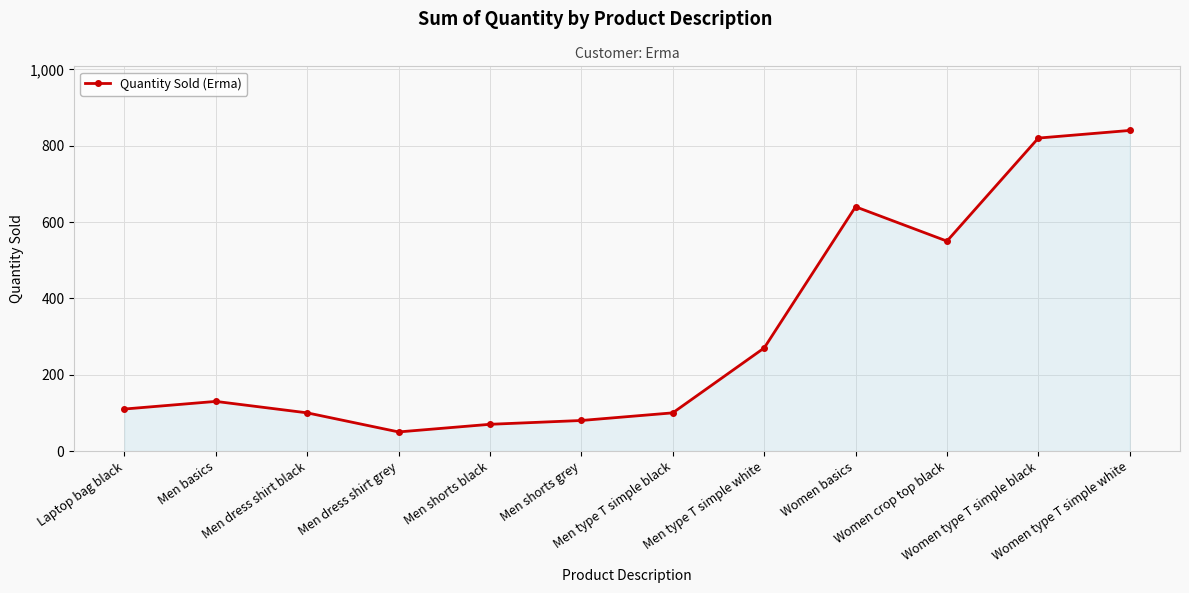

What is the difference between the second highest and minimum values?

770